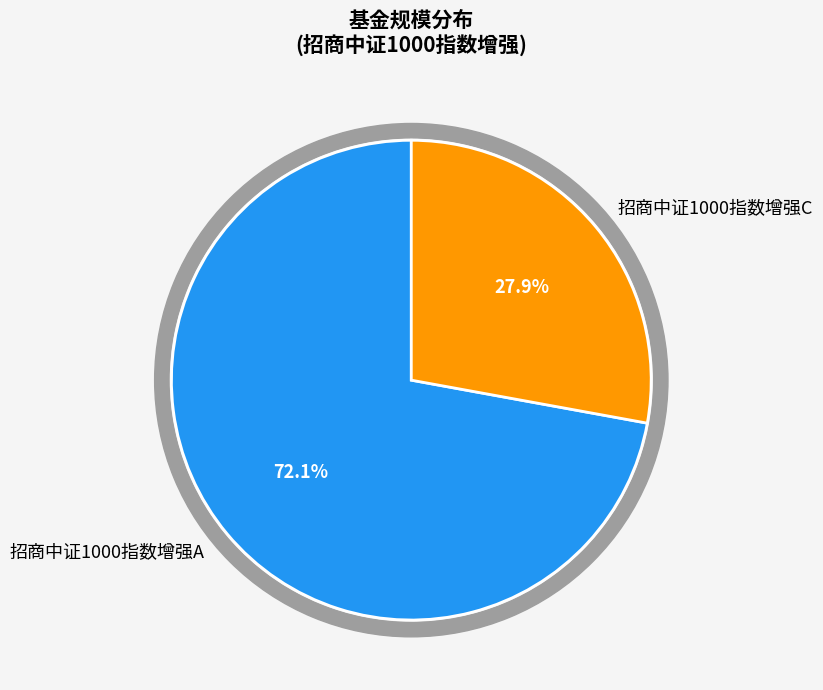

How many slices are in this pie chart?

2